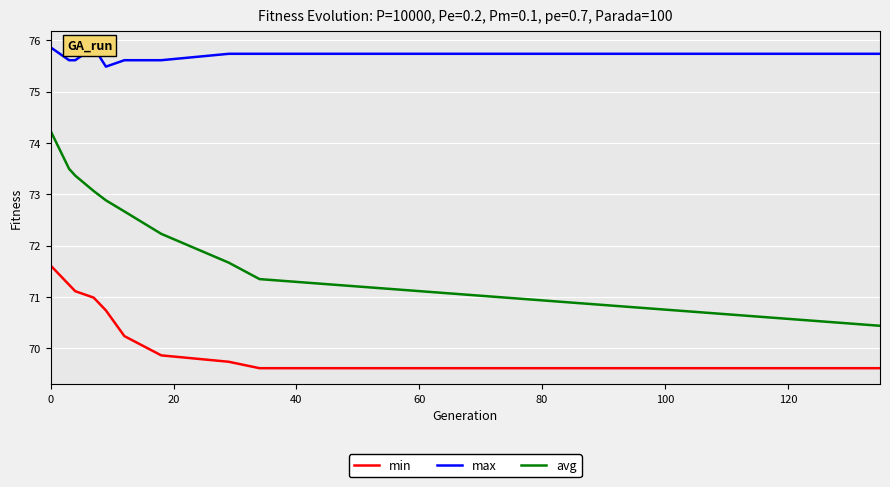

What is the lowest value of the min series?

69.6